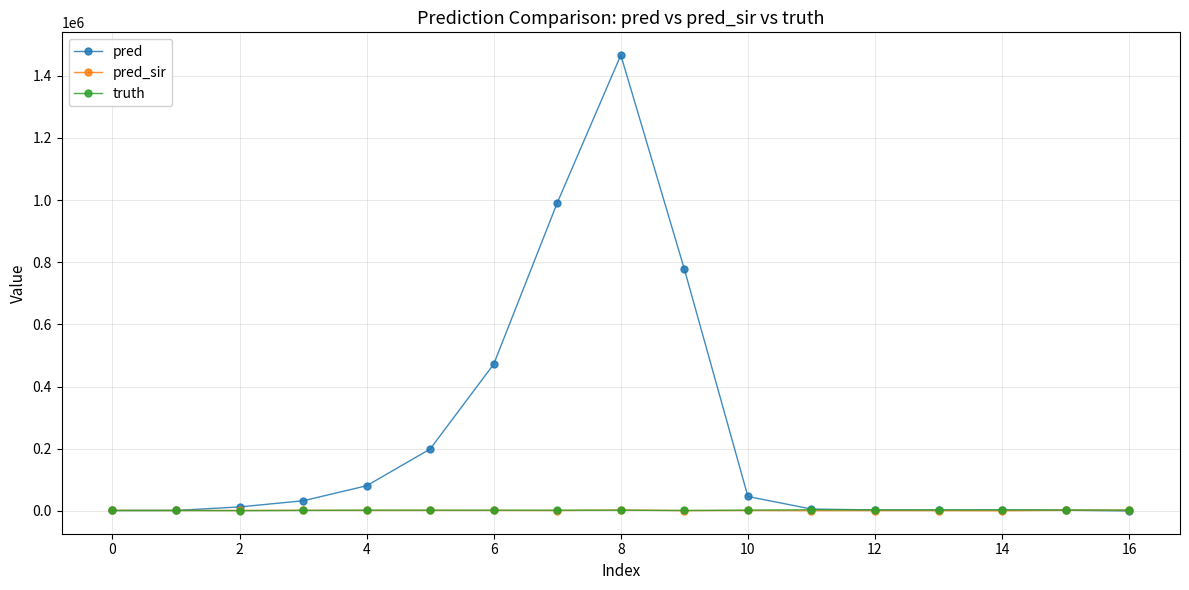

Which series has the largest range (max minus min)?

pred